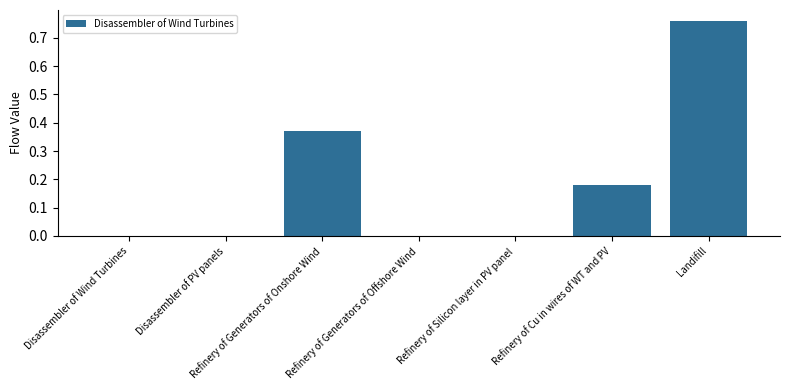

Which has a higher value, Refinery of Cu in wires of WT and PV or Disassembler of PV panels?

Refinery of Cu in wires of WT and PV